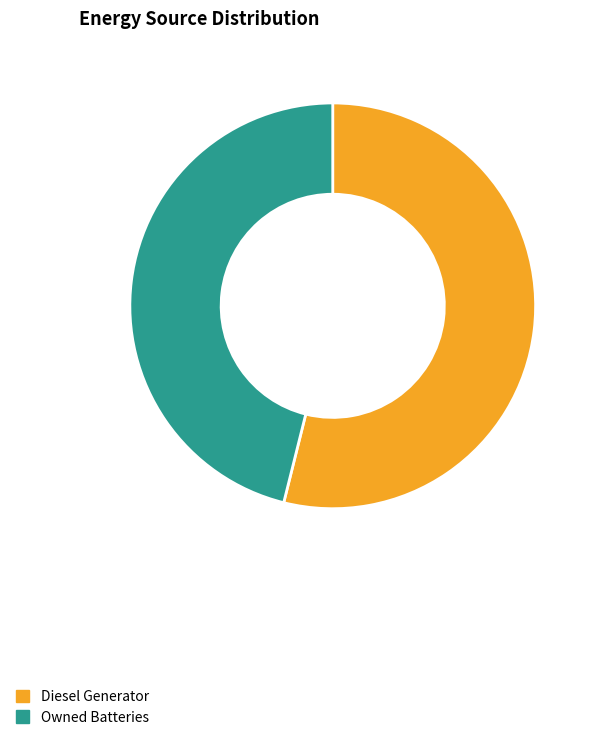

Which category has the smallest portion of the pie?

Owned Batteries